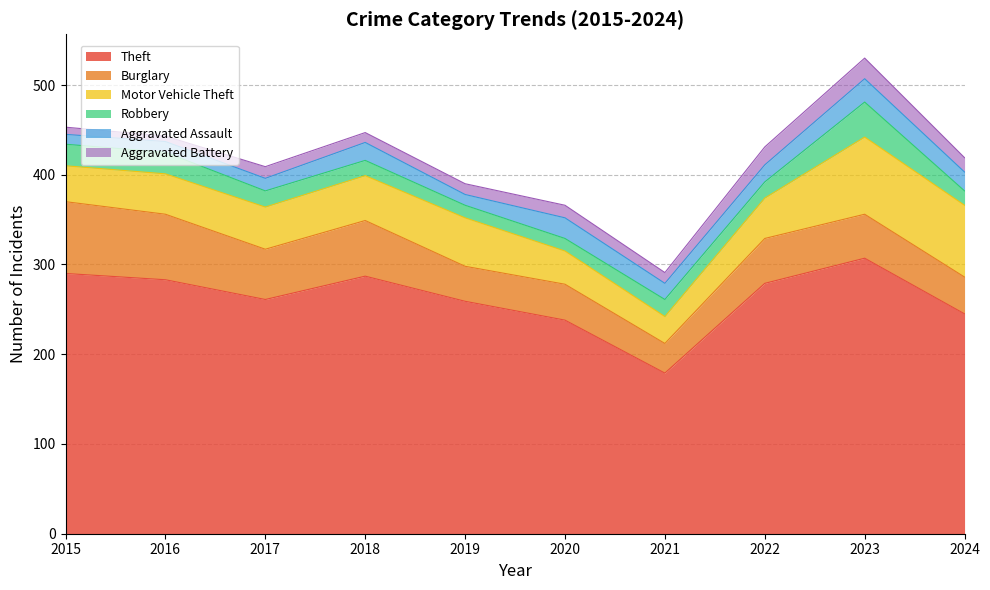

What is the total value across all series at 2016?

443